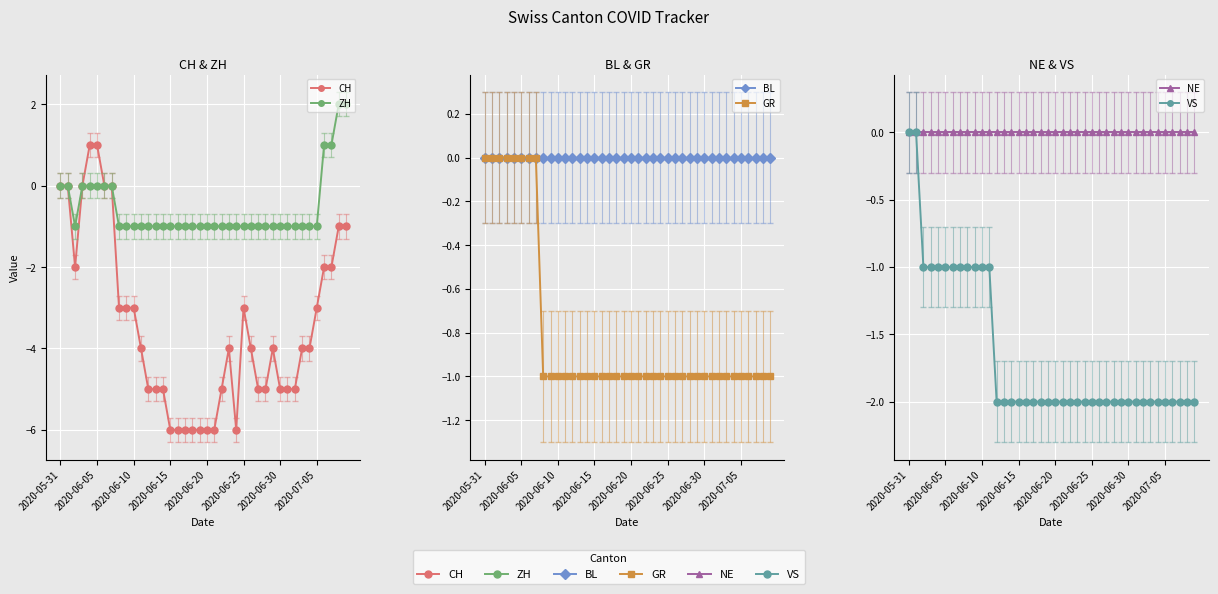

Reading left to right, list all the values displayed in this chart.

CH: 0	0	-2	0	1	1	0	0	-3	-3	-3	-4	-5	-5	-5	-6	-6	-6	-6	-6	-6	-6	-5	-4	-6	-3	-4	-5	-5	-4	-5	-5	-5	-4	-4	-3	-2	-2	-1	-1
ZH: 0	0	-1	0	0	0	0	0	-1	-1	-1	-1	-1	-1	-1	-1	-1	-1	-1	-1	-1	-1	-1	-1	-1	-1	-1	-1	-1	-1	-1	-1	-1	-1	-1	-1	1	1	2	2
BL: 0	0	0	0	0	0	0	0	0	0	0	0	0	0	0	0	0	0	0	0	0	0	0	0	0	0	0	0	0	0	0	0	0	0	0	0	0	0	0	0
GR: 0	0	0	0	0	0	0	0	-1	-1	-1	-1	-1	-1	-1	-1	-1	-1	-1	-1	-1	-1	-1	-1	-1	-1	-1	-1	-1	-1	-1	-1	-1	-1	-1	-1	-1	-1	-1	-1
NE: 0	0	0	0	0	0	0	0	0	0	0	0	0	0	0	0	0	0	0	0	0	0	0	0	0	0	0	0	0	0	0	0	0	0	0	0	0	0	0	0
VS: 0	0	-1	-1	-1	-1	-1	-1	-1	-1	-1	-1	-2	-2	-2	-2	-2	-2	-2	-2	-2	-2	-2	-2	-2	-2	-2	-2	-2	-2	-2	-2	-2	-2	-2	-2	-2	-2	-2	-2